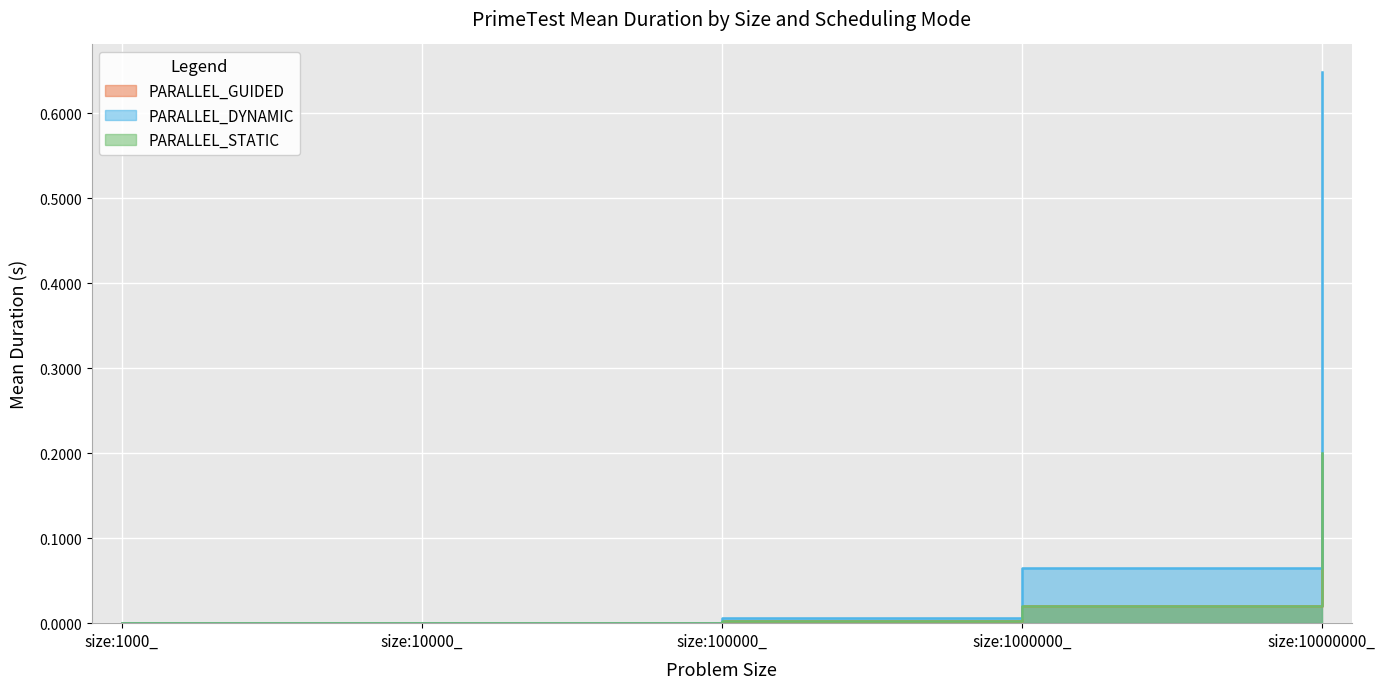

How many lines are shown in the chart?

3